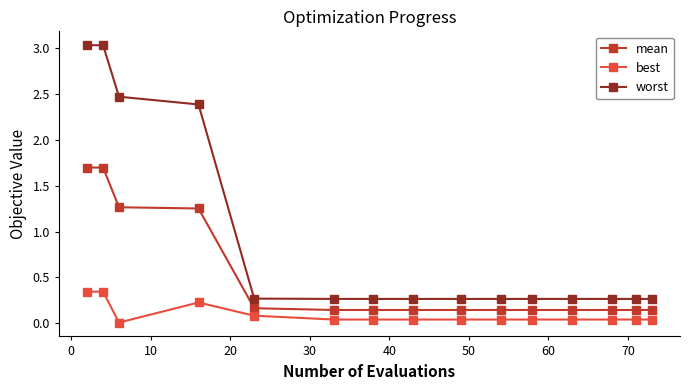

What is the sum of all best values?

1.4